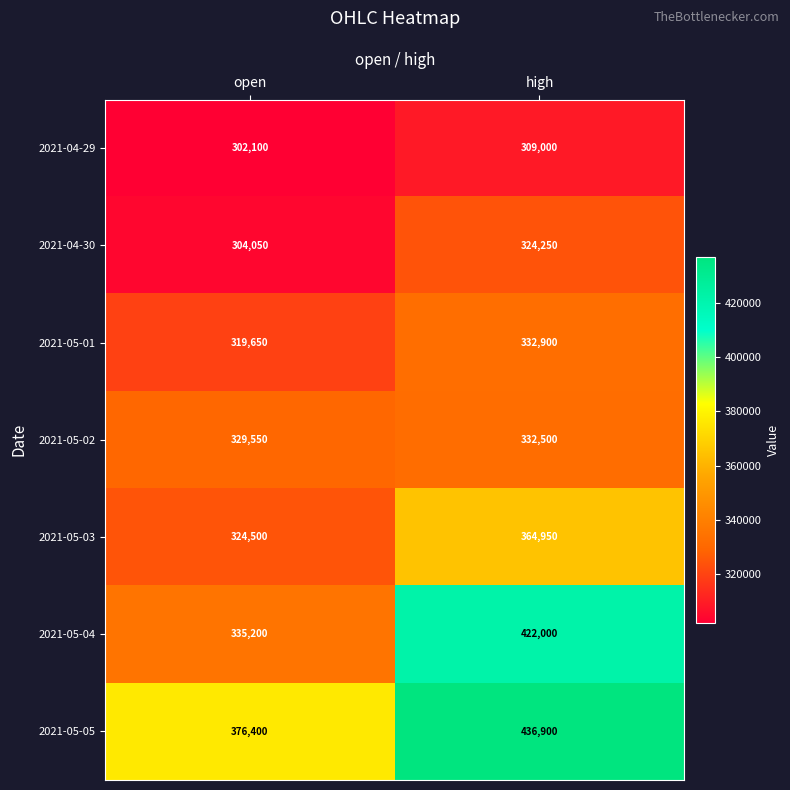

At which label is 2021-04-29 closest to 305550?

open